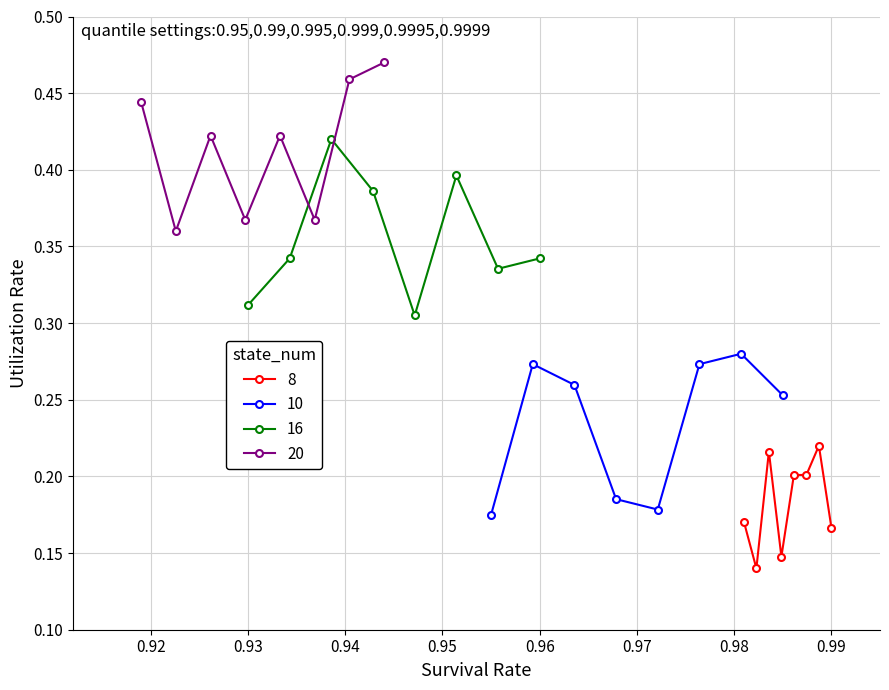

Reading right to left, transcribe all the data shown in this chart.

Group A (00-07): 0.2	0.1	0.2	0.1	0.2	0.2	0.2	0.2
Group B (09-15): 0.2	0.3	0.3	0.2	0.2	0.3	0.3	0.3
Group C (16-22): 0.3	0.3	0.4	0.4	0.3	0.4	0.3	0.3
Group D (23-29): 0.4	0.4	0.4	0.4	0.4	0.4	0.5	0.5